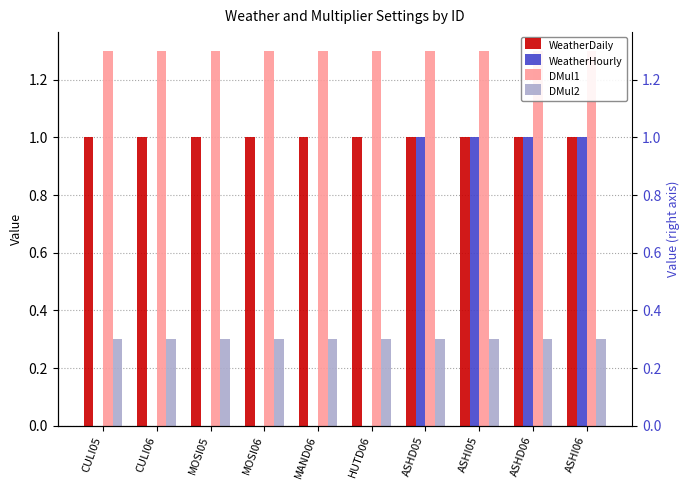

What position from the right is ASHI05?

3